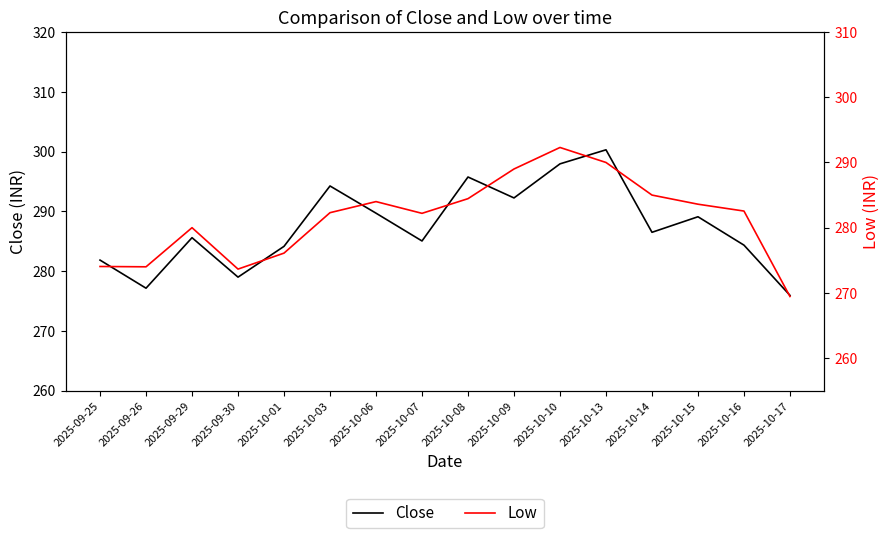

What is the spread (max minus min) of values at 2025-10-16?

1.8